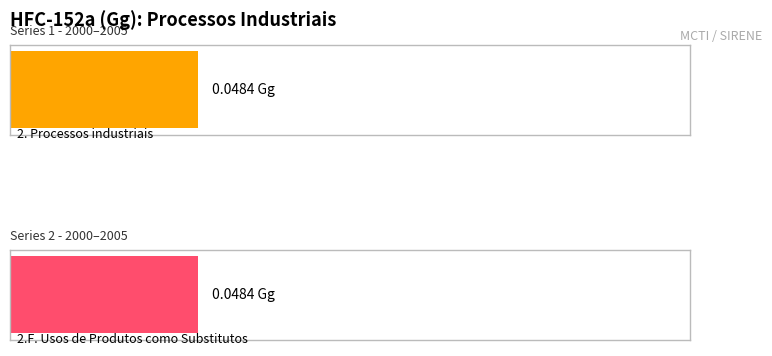

Is the value of 2. Processos industriais e uso de produtos at 2003 greater than the value of 2.F. Usos de Produtos como Substitutos at 2000?

Yes